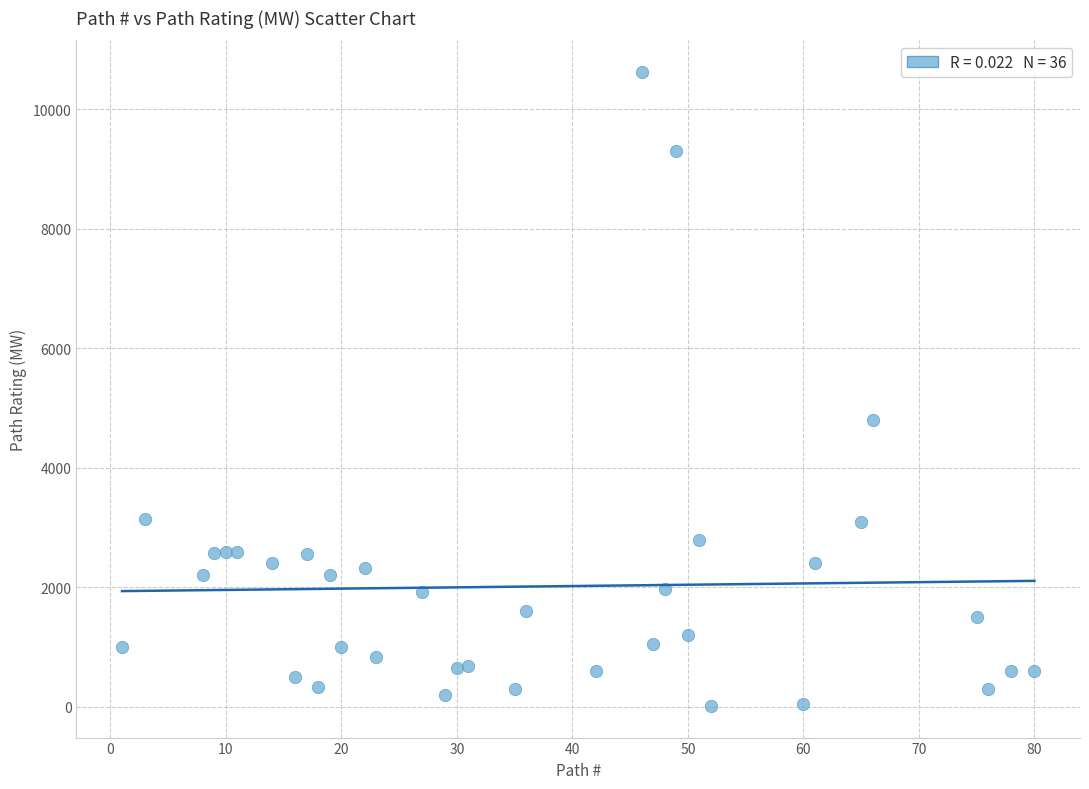

What Y value in the scatter plot is closest to 5320?

4800